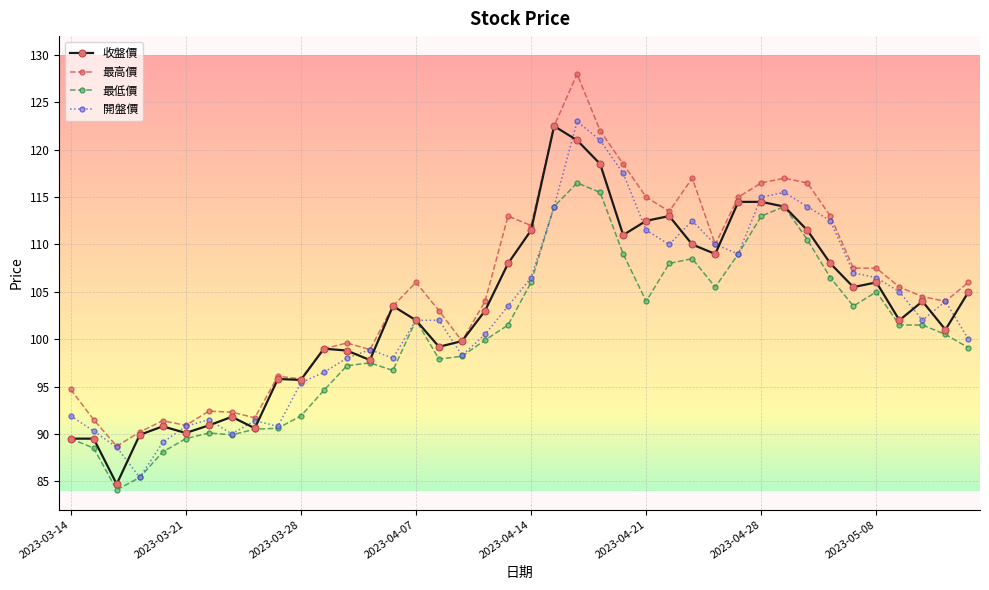

What is the value of the 收盤價 point at the 33rd from the left?

111.5